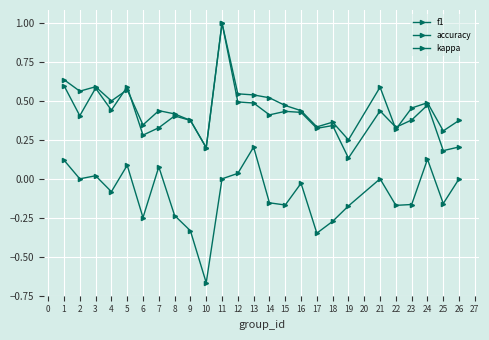

True or false: accuracy and kappa intersect in this chart.

False